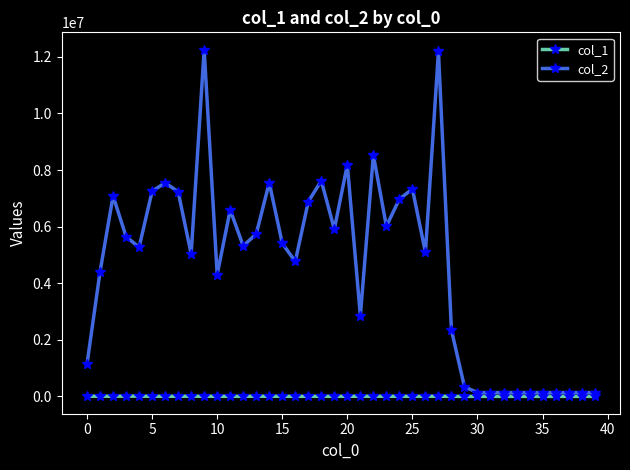

What is the maximum value shown in the chart?

12253207